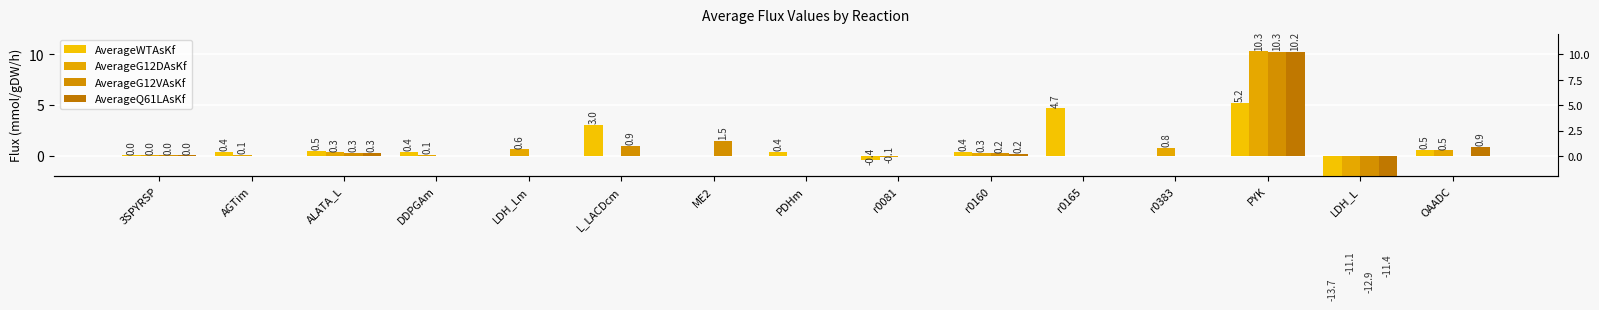

Is it true that AverageQ61LAsKf equals -11.4 at DDPGAm?

False